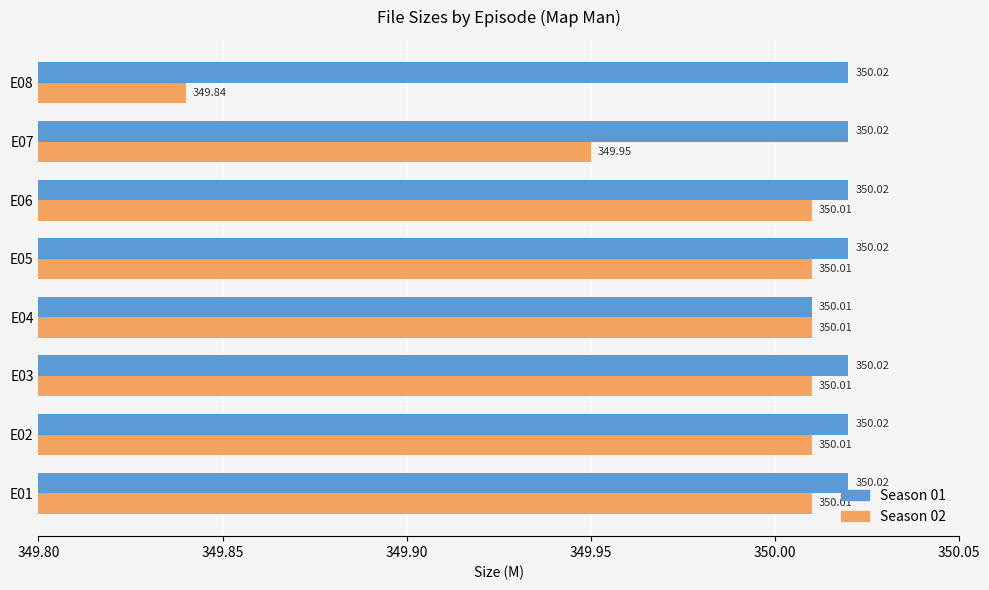

List the series in order of their peak value, lowest first.

Season 02, Season 01